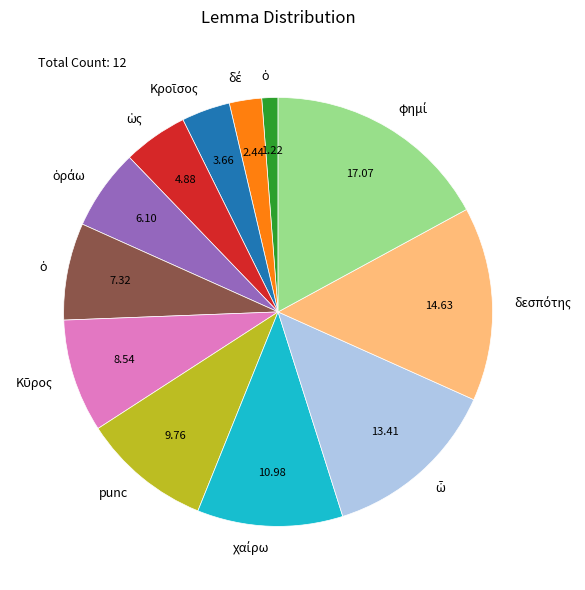

Does any single category account for the majority?

No